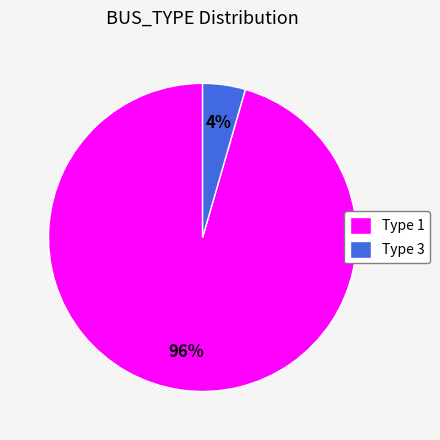

True or false: Type 3 accounts for 16% of the total.

False